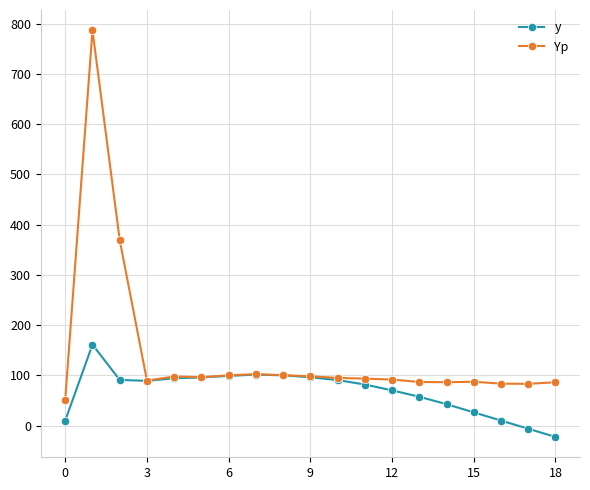

Is this an area chart (filled region under the line)?

No